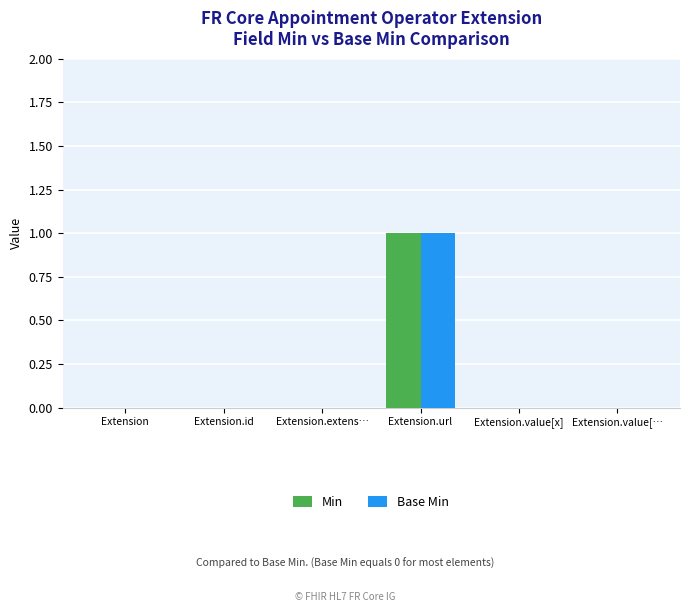

At which category is the sum across all series the highest?

Extension.url